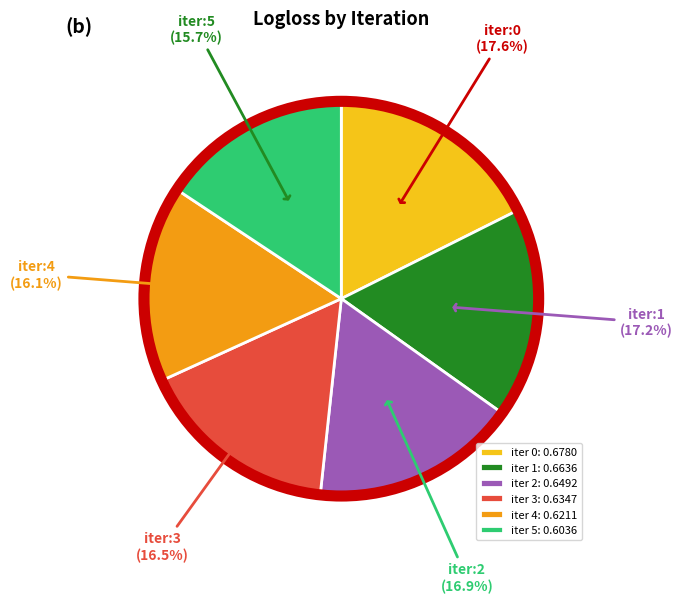

To the nearest percent, what is the average slice percentage?

17%